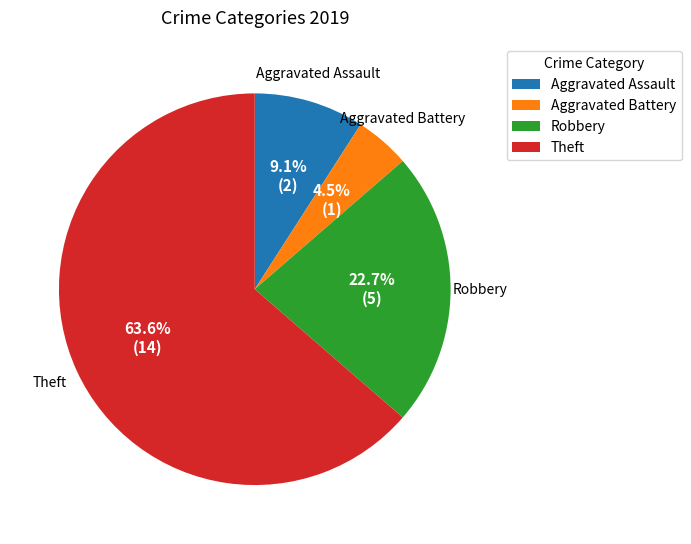

Between Robbery and Theft, which is larger?

Theft